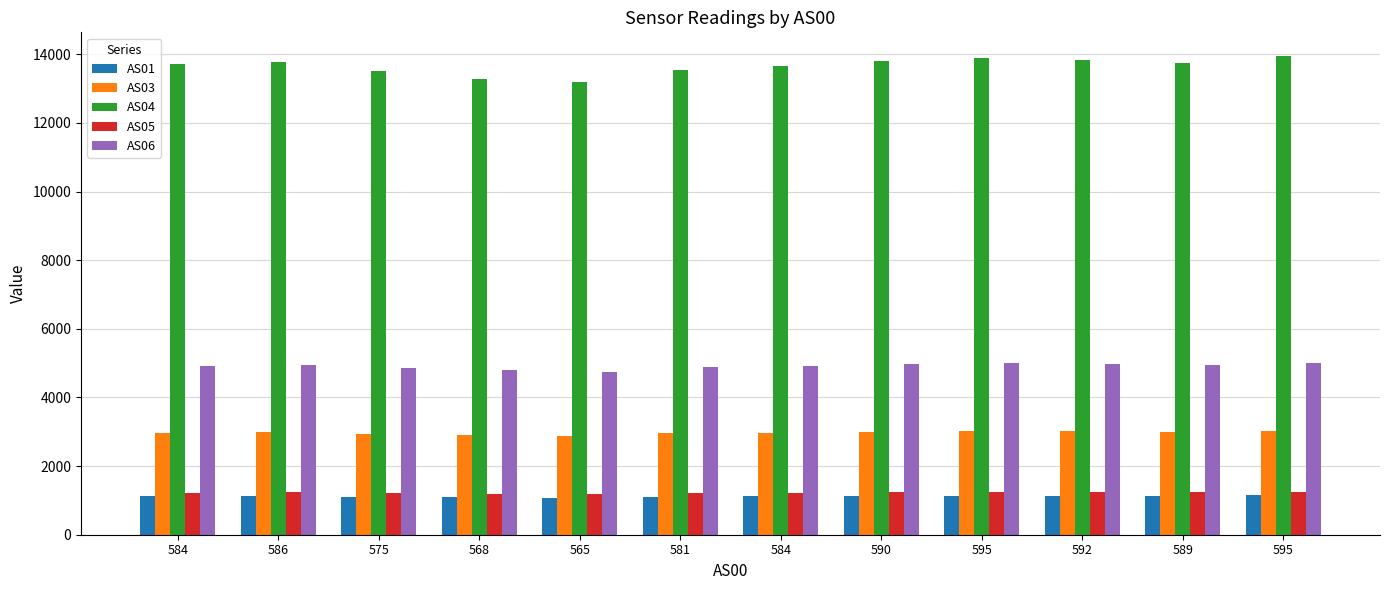

How many bars are there in each group?

5